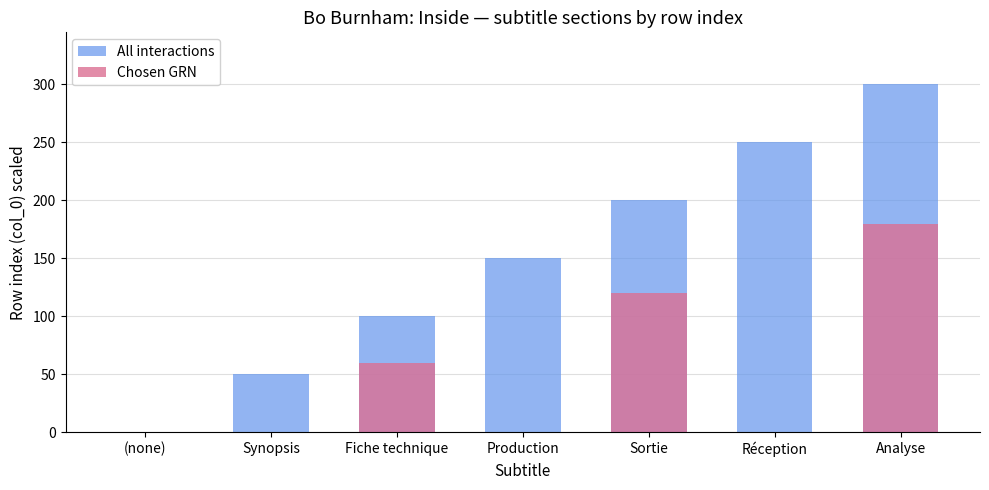

At which category is the sum across all series the highest?

Analyse